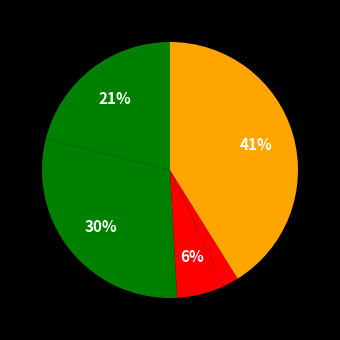

Count the number of slices in the pie.

5